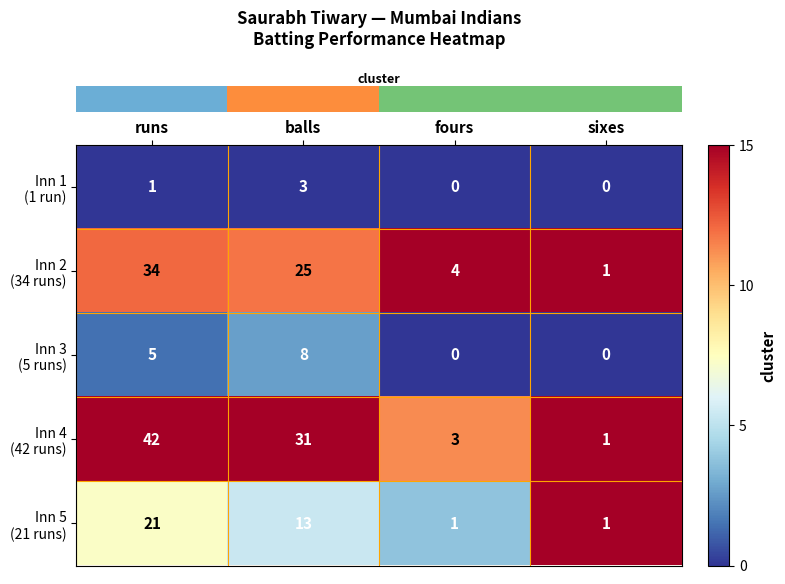

What is the spread (max minus min) of values at runs?

41